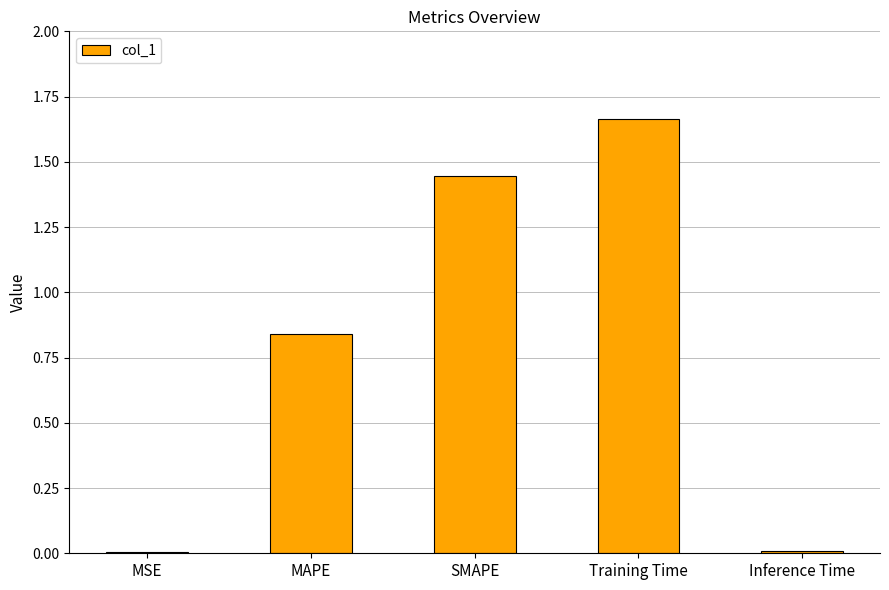

Between MAPE and MSE, which is larger?

MAPE